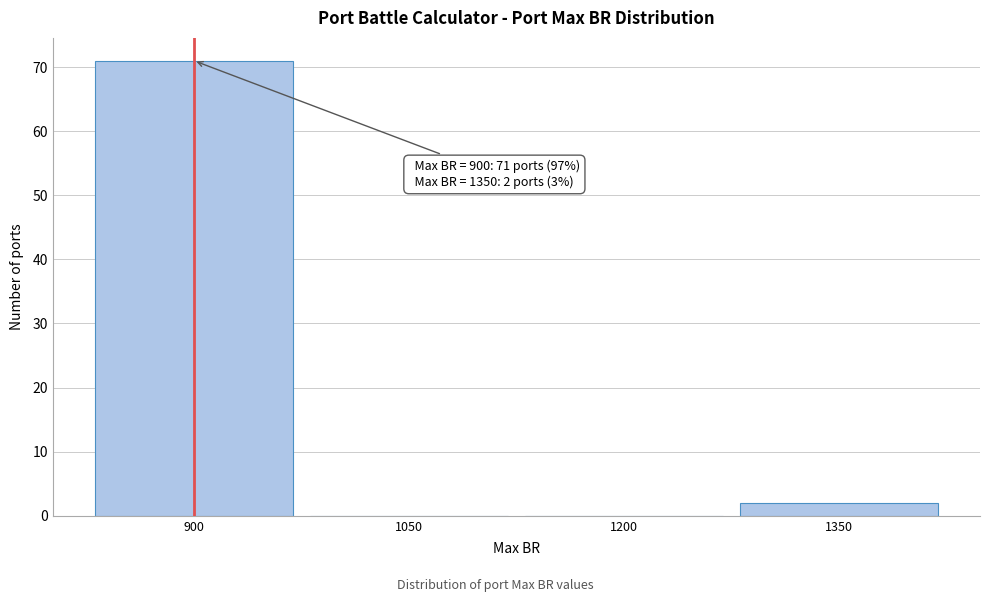

Which range on the x-axis has the tallest bar?

825 to 975